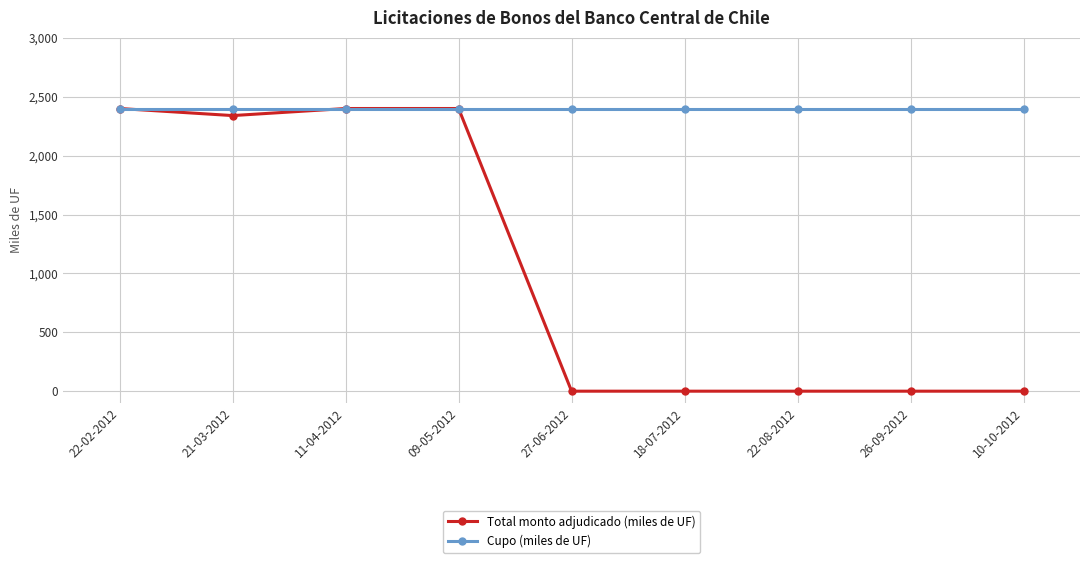

Which series has the largest range (max minus min)?

Total monto adjudicado (miles de UF)